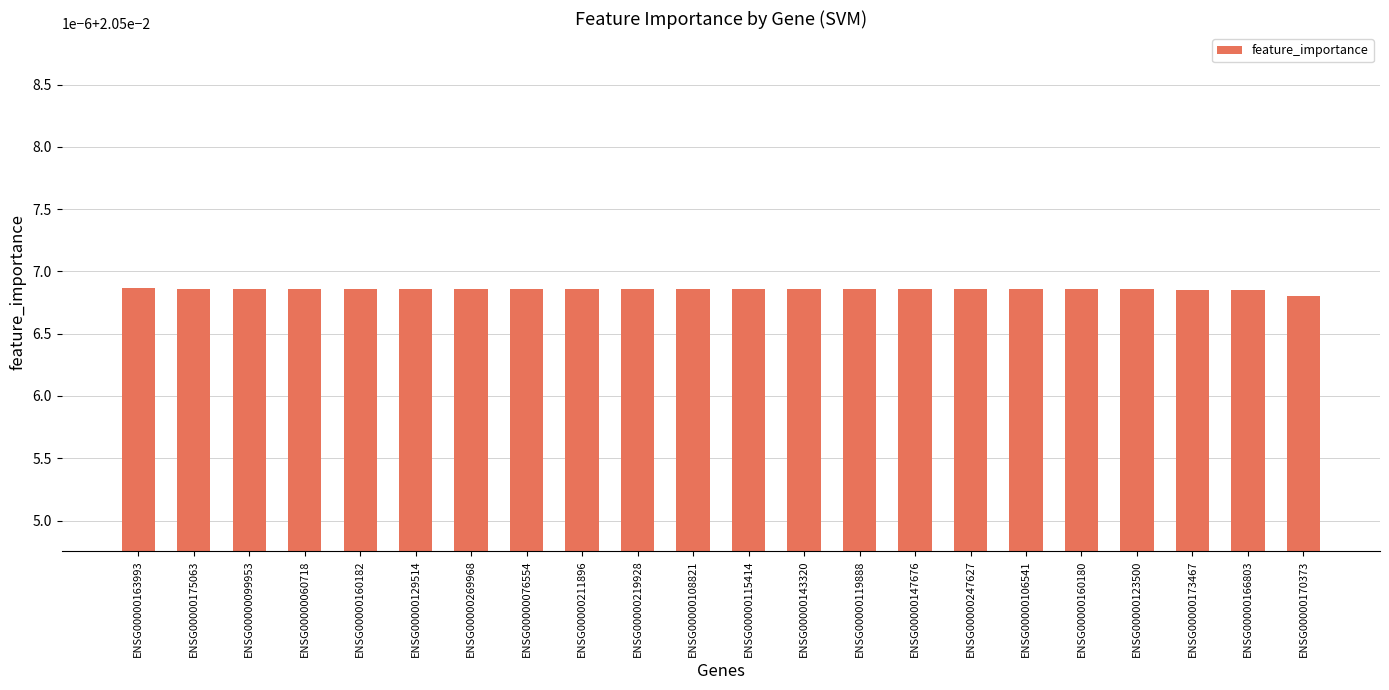

Does the chart contain any negative values?

No